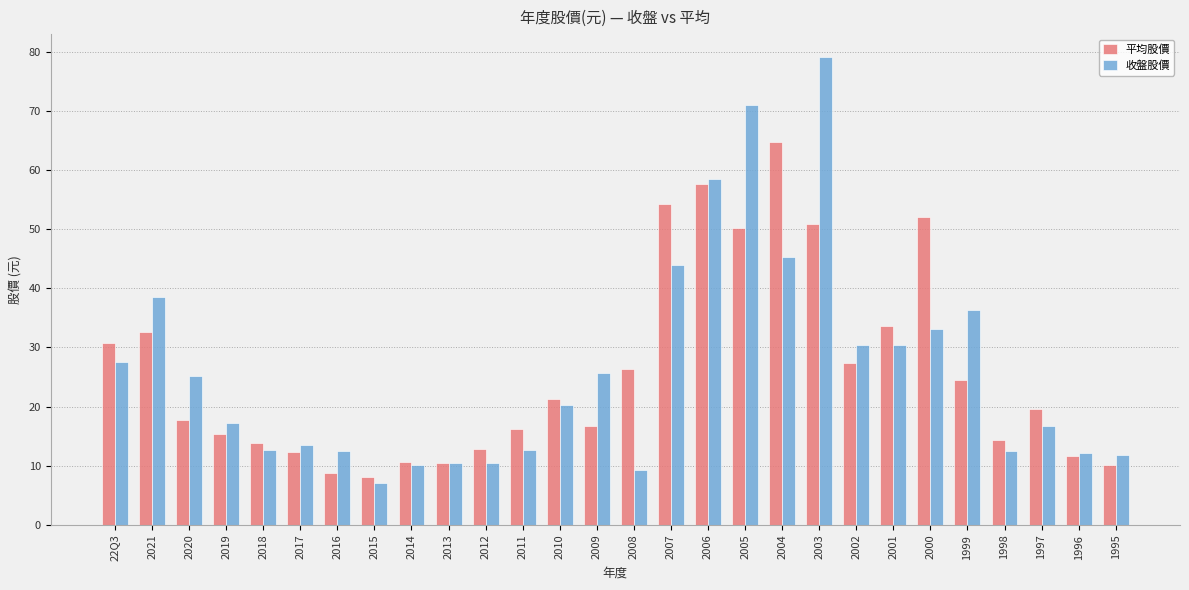

What is the sum of all 平均股價 values?

725.2